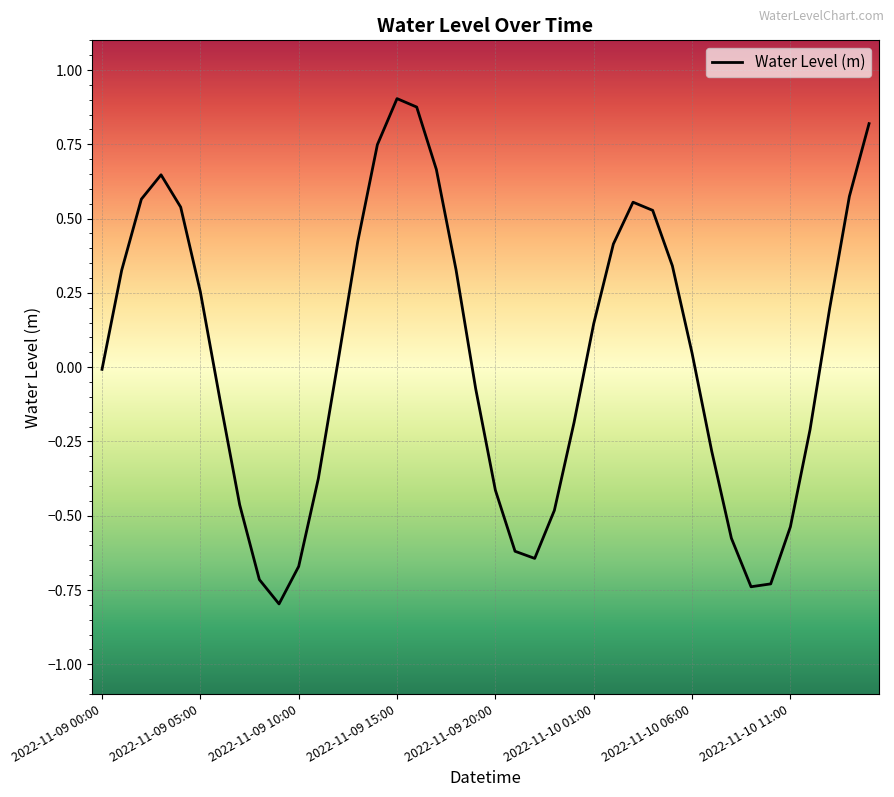

What is the minimum value shown in the chart?

-0.8